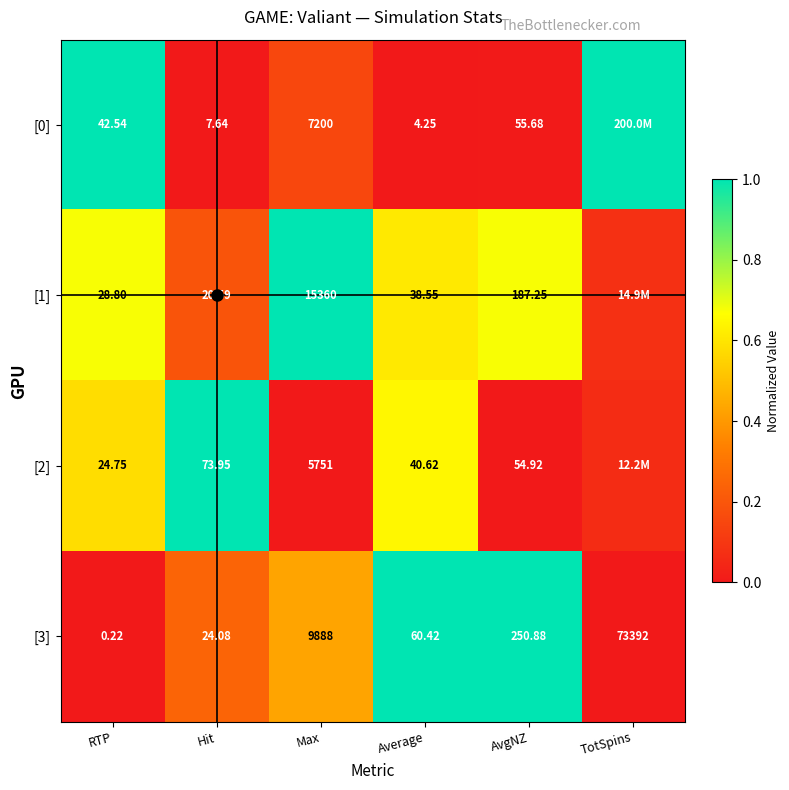

Is the value of [1] at AvgNZ greater than the value of [2] at Hit?

Yes